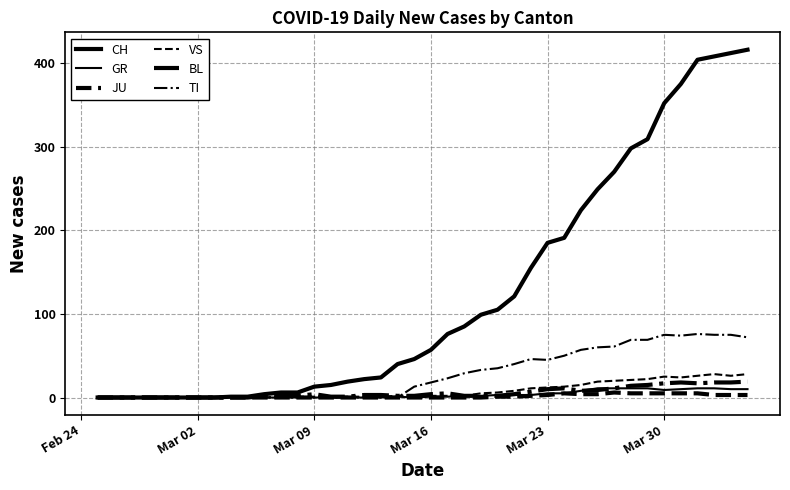

Does the chart display data point markers on the line(s)?

No